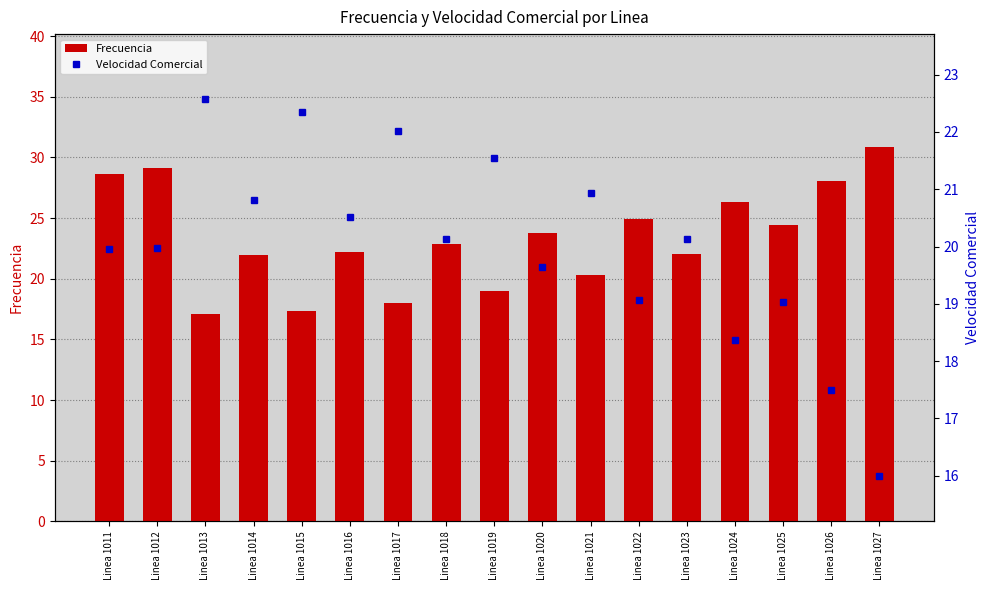

Between Linea 1016 and Linea 1026, which series saw the biggest shift?

Frecuencia